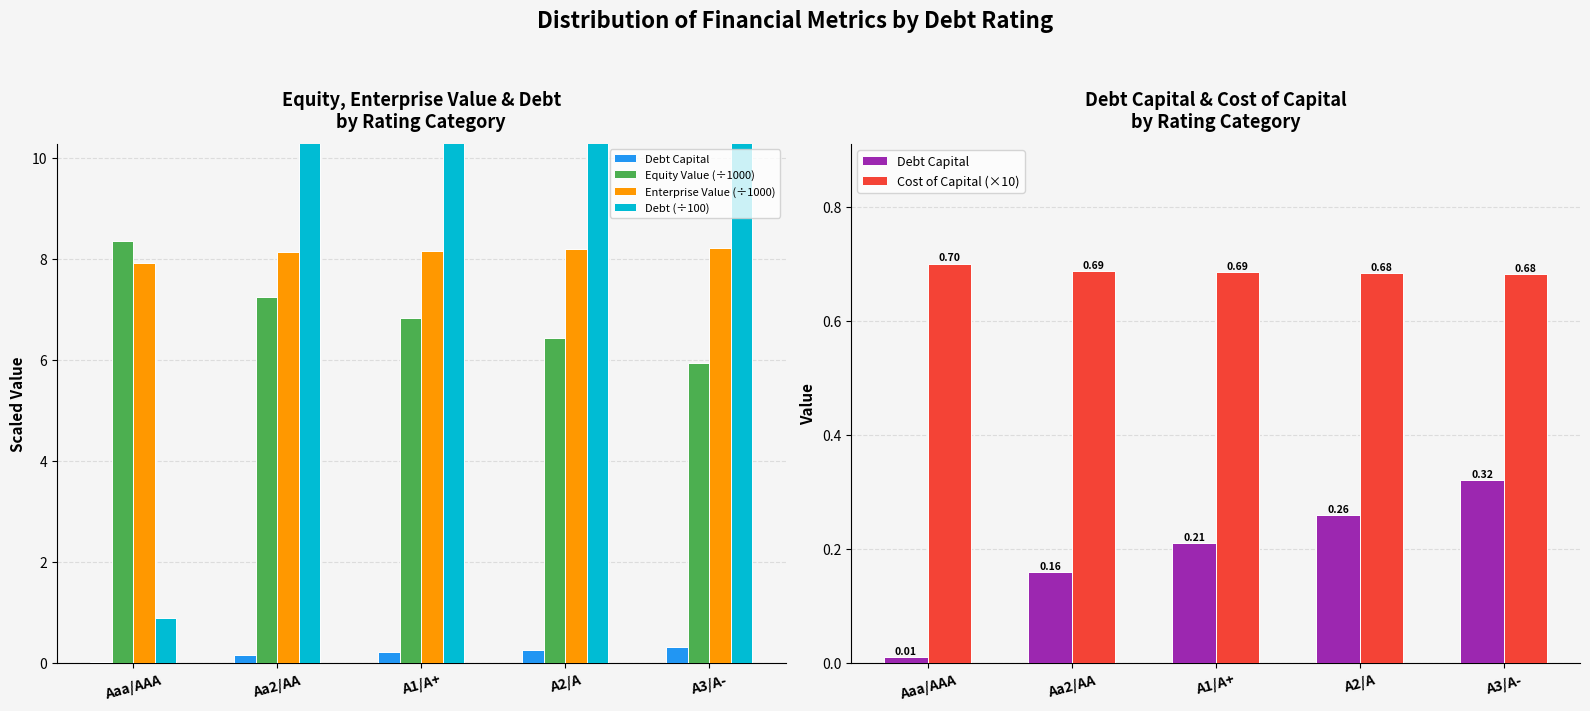

The value of Cost of Capital (×10) at A3/A- is 0.7. True or false?

True